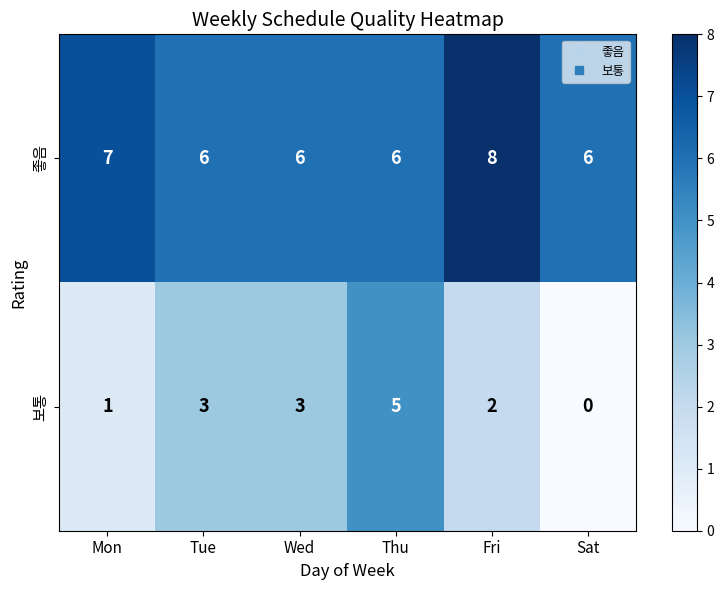

What is the total value across all series at Tue?

9